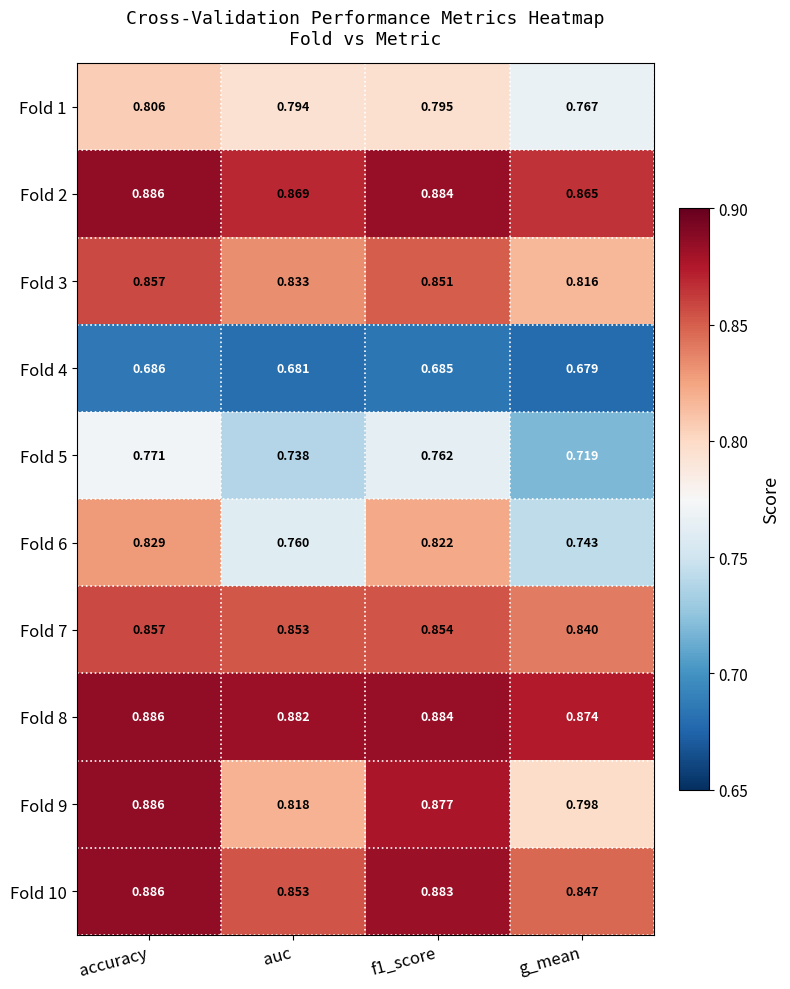

At which category does the chart reach its peak across all series?

accuracy